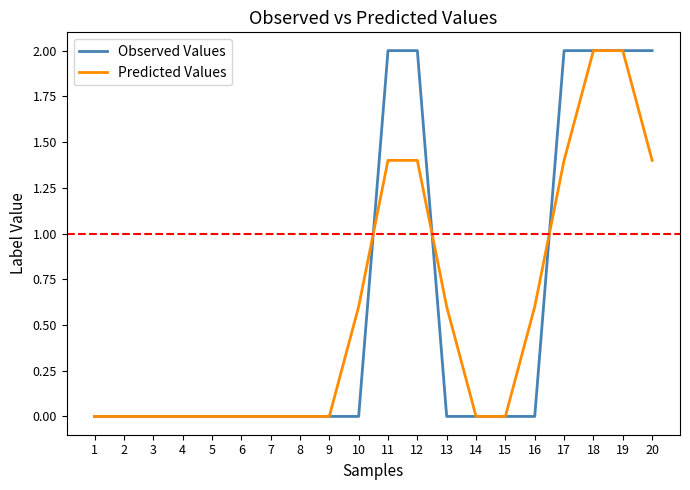

The value of Observed Values at 10 is 1.2. True or false?

False